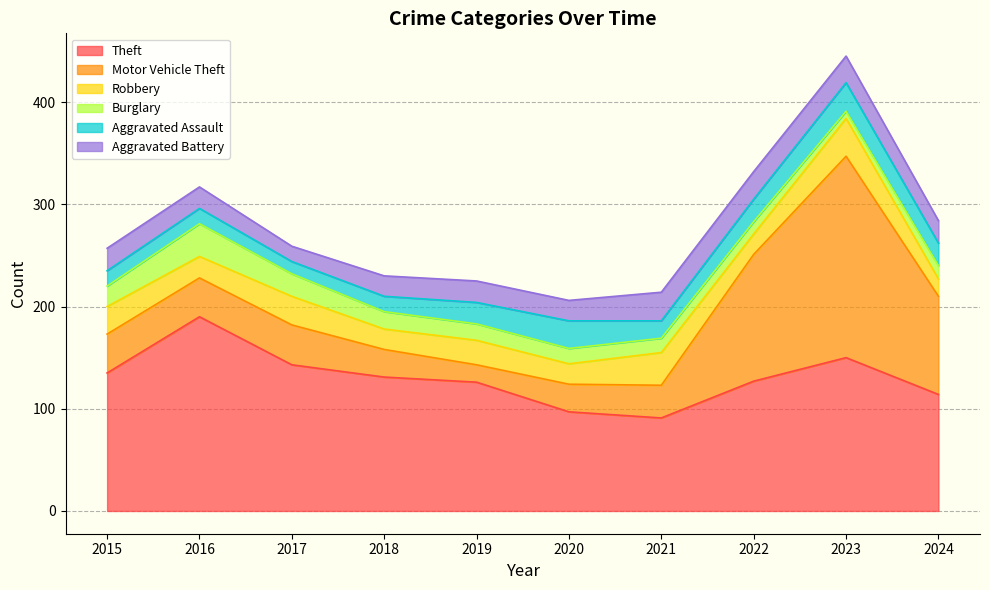

The value of Theft at 2015 is 135. True or false?

True